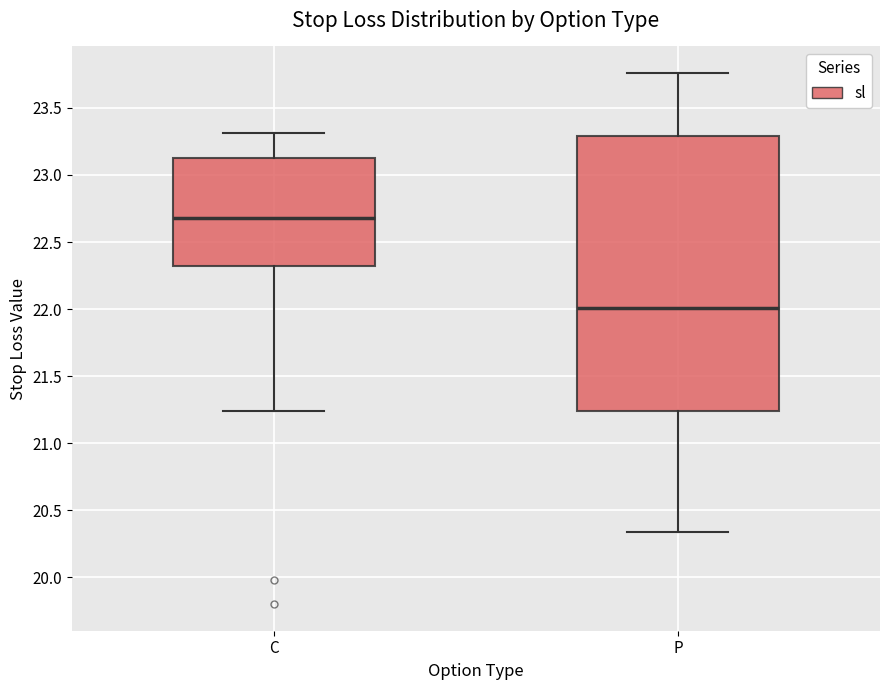

Which box is the tallest, from its lower edge to its upper edge?

P